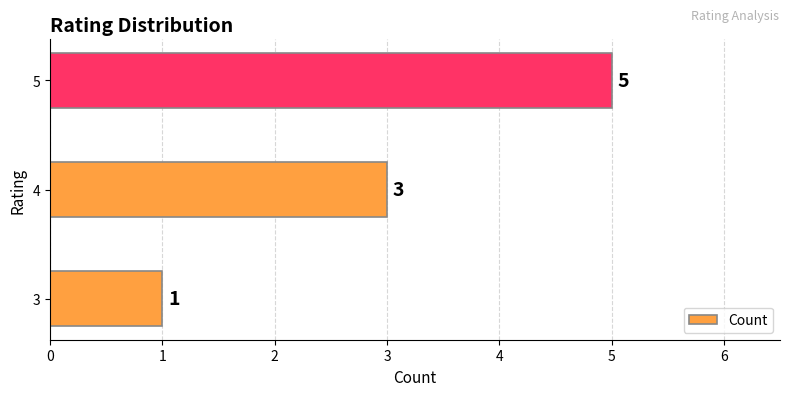

Reading bottom to top, what are all the values shown in this chart?

3=1	4=3	5=5